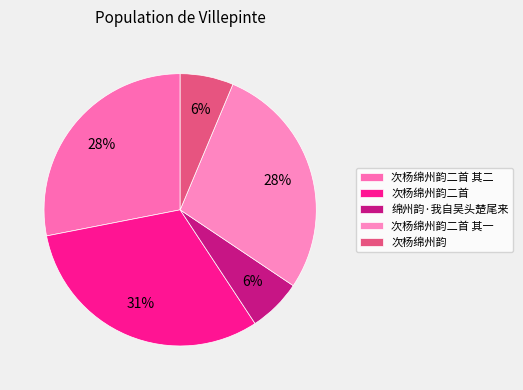

Approximately how many times larger is the value at 次杨绵州韵 compared to 次杨绵州韵二首?

0.2